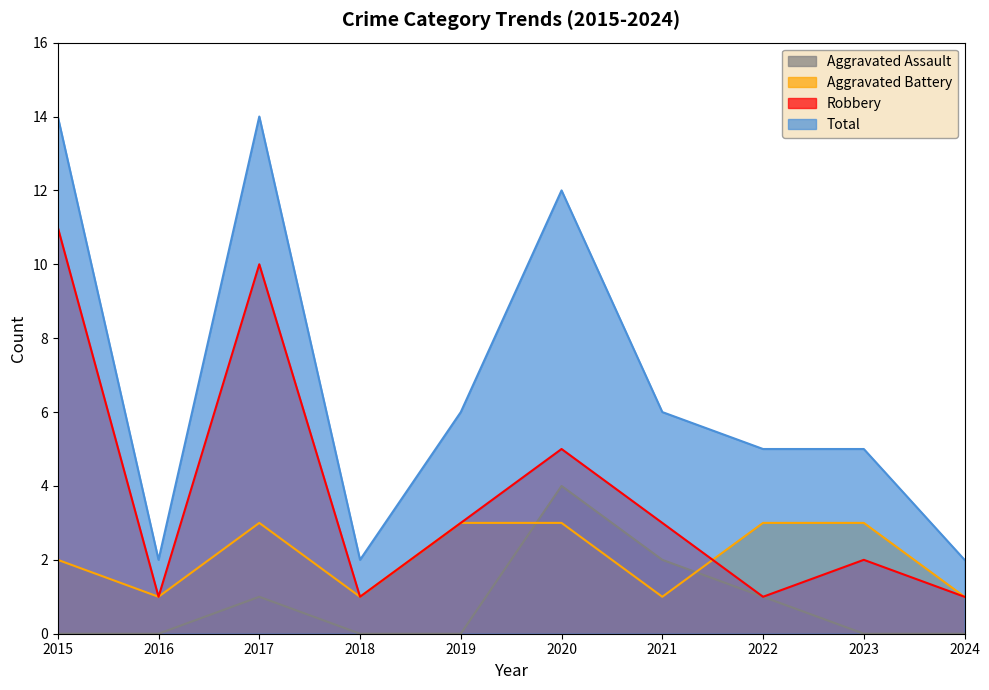

Which has a higher value, 2024 or 2021?

2021